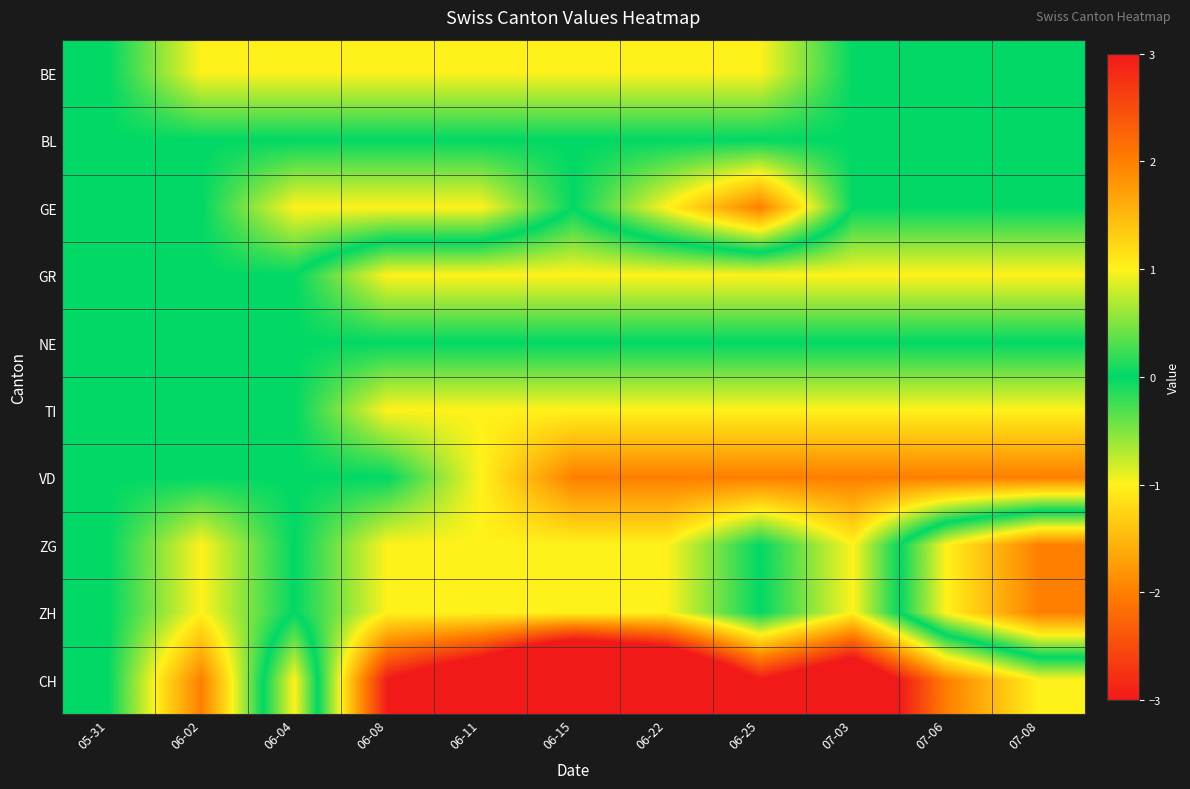

What is the smallest value displayed?

-6